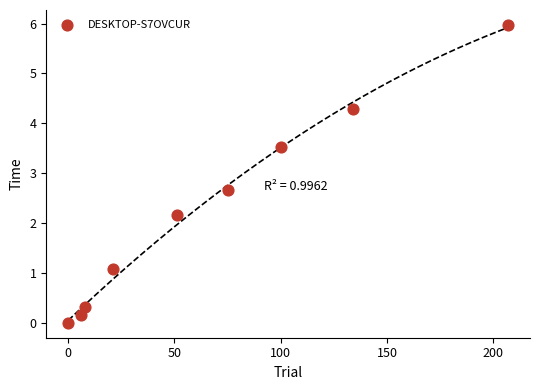

What Y value in the scatter plot is closest to 2?

2.2